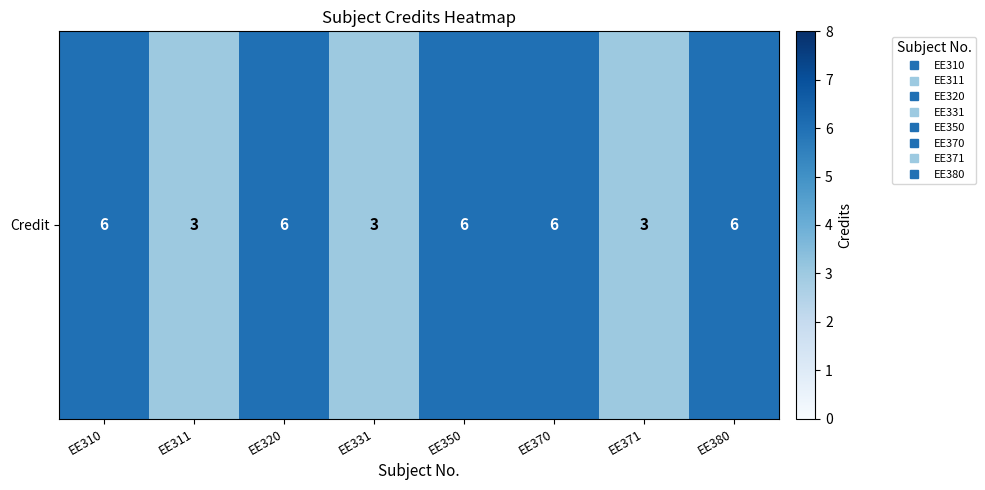

The chart shows a value of 4 at EE350. True or false?

False